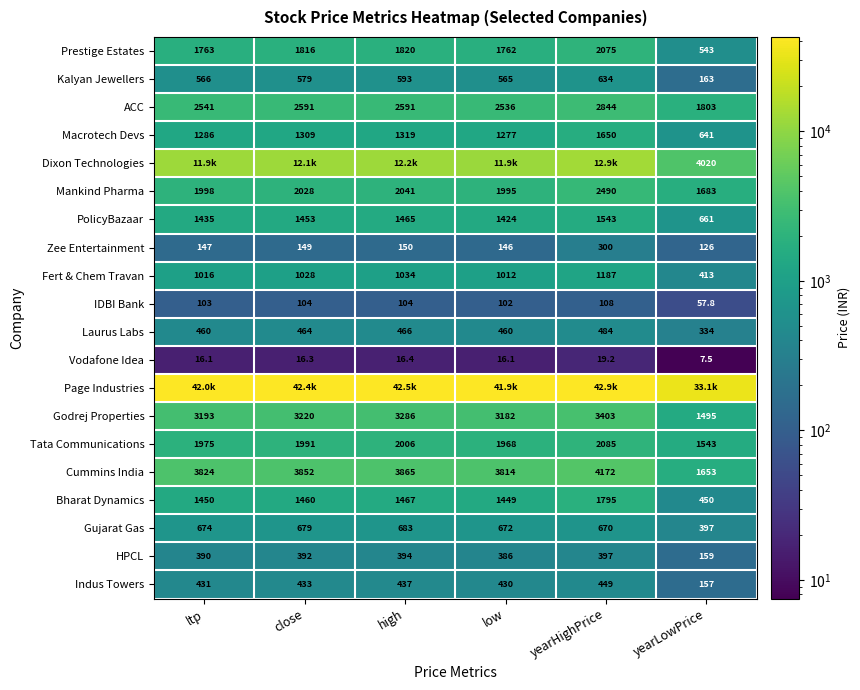

At which category does the chart reach its peak across all series?

yearHighPrice